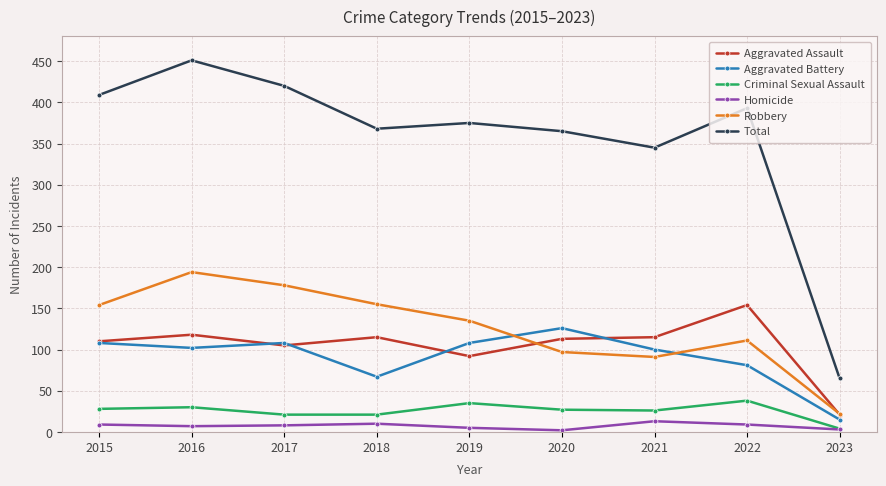

What is the difference between the maximum and minimum values in the Homicide series?

11